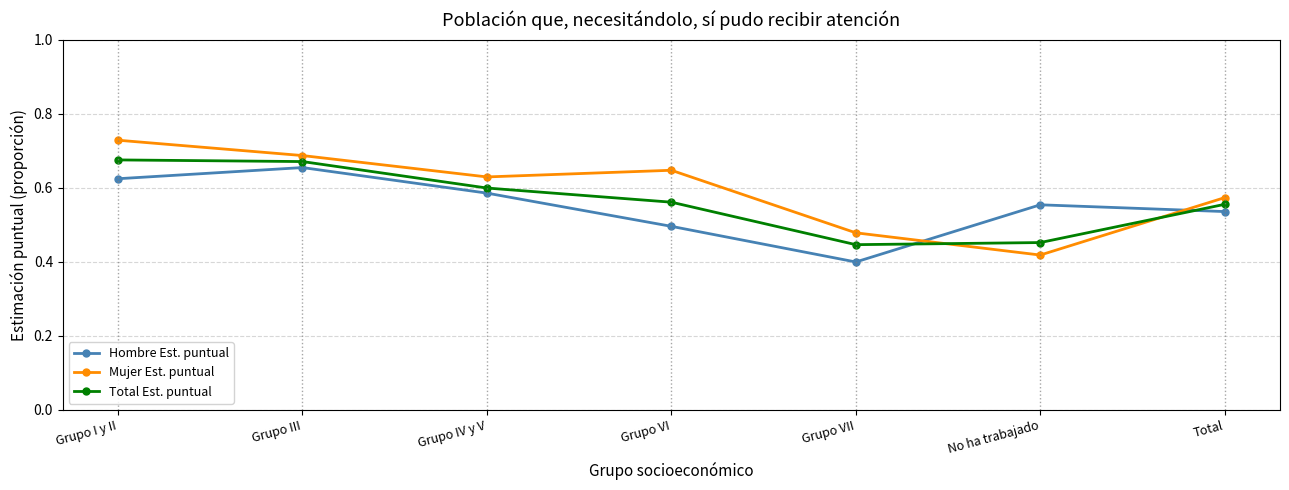

The value of Total Est. puntual at Total is 0.6. True or false?

True